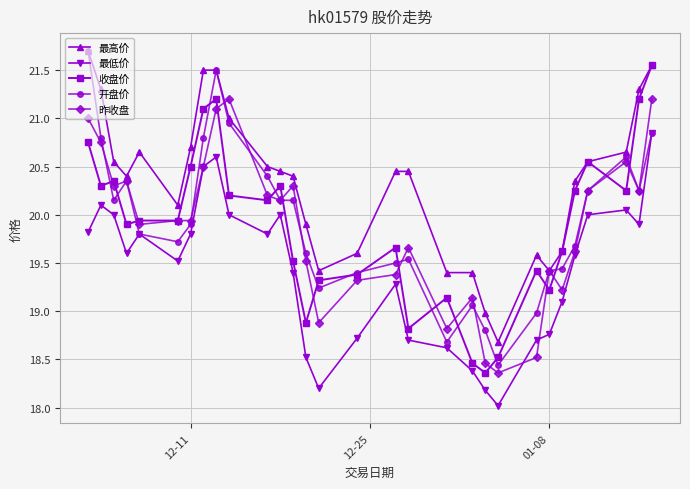

What is the value of the 昨收盘 point at the 20th from the left?

19.1